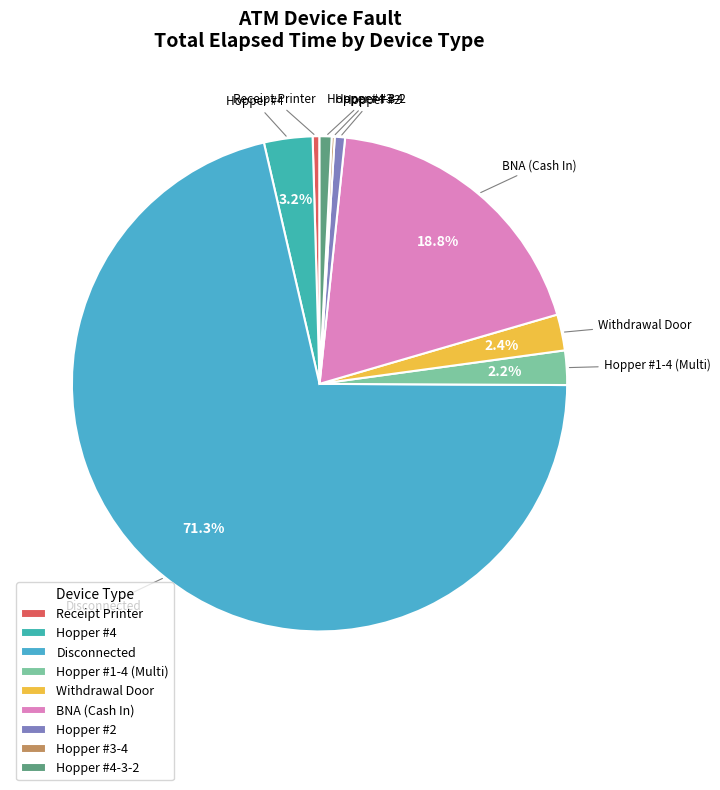

What is the largest slice in the pie chart?

Disconnected